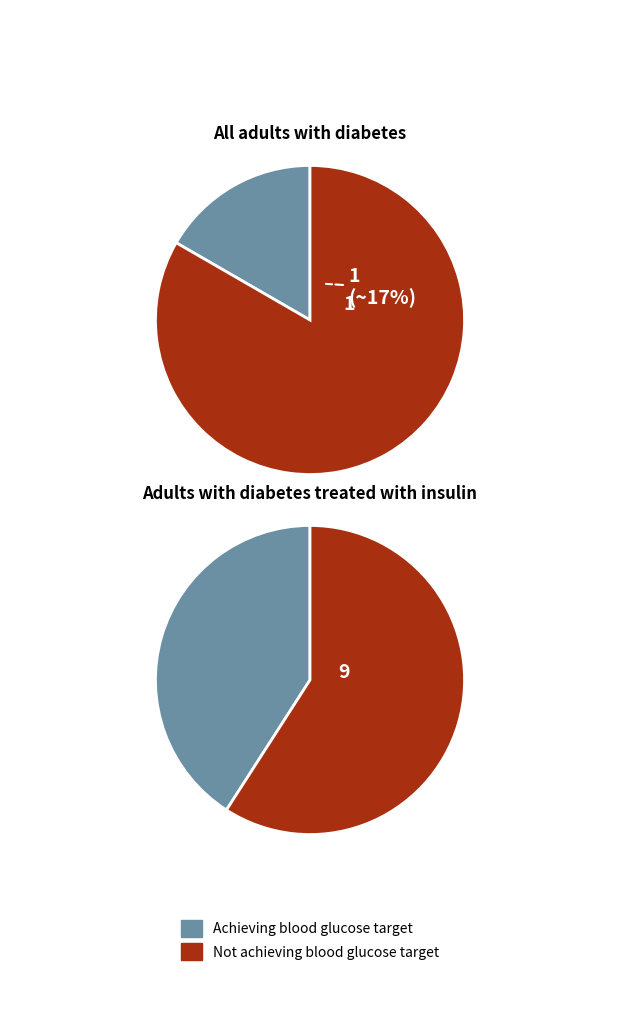

Does 12 represent more than half of the total?

No